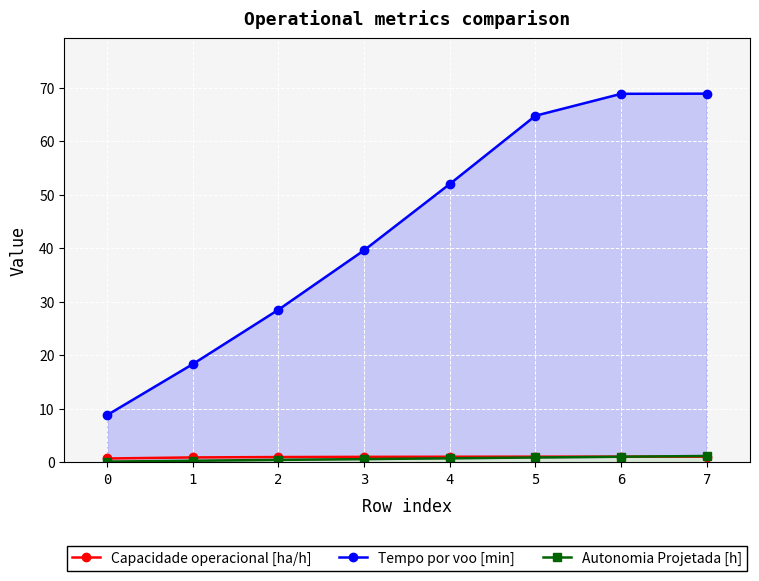

What are all the series names shown in the legend?

Capacidade operacional [ha/h], Tempo por voo [min], Autonomia Projetada [h]